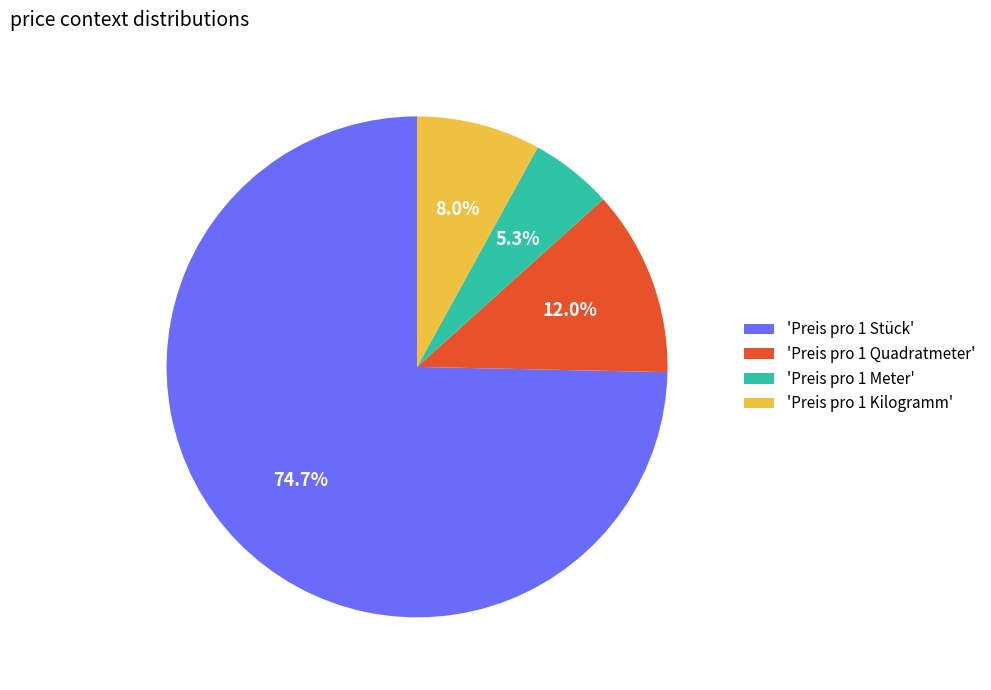

Which has a higher value, 'Preis pro 1 Quadratmeter' or 'Preis pro 1 Kilogramm'?

'Preis pro 1 Quadratmeter'